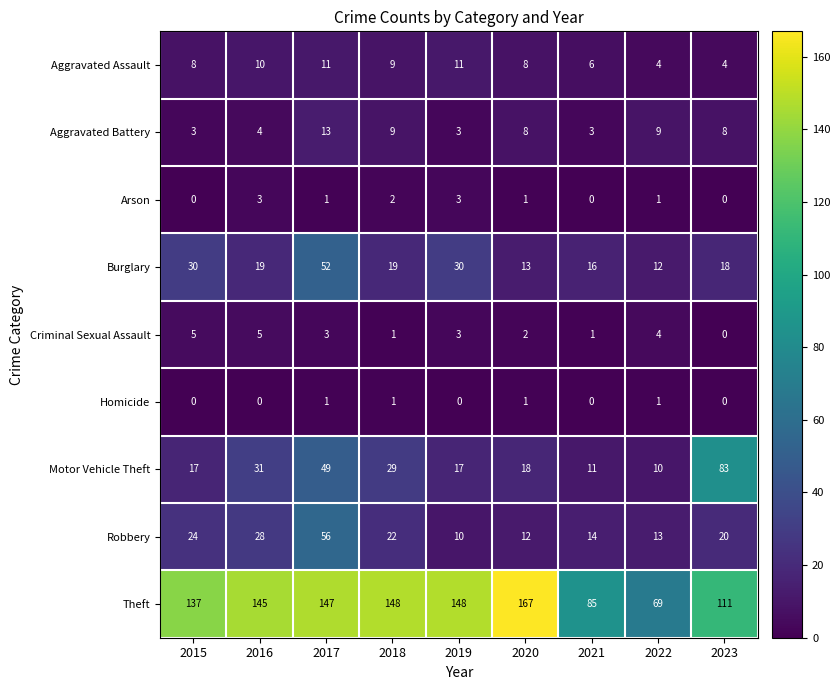

What value does the Motor Vehicle Theft series have at 2015?

17